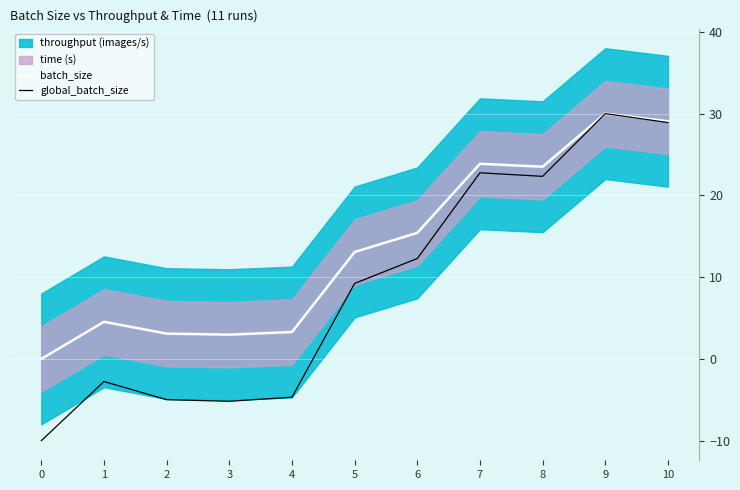

Is the value of batch_size at 1 greater than the value of global_batch_size at 0?

Yes